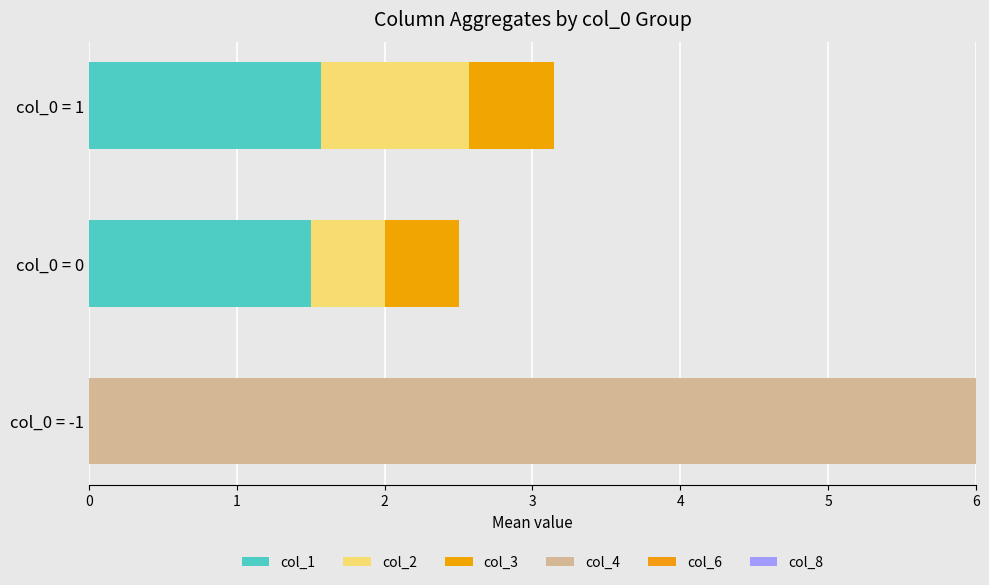

Count the number of categories in the chart.

3